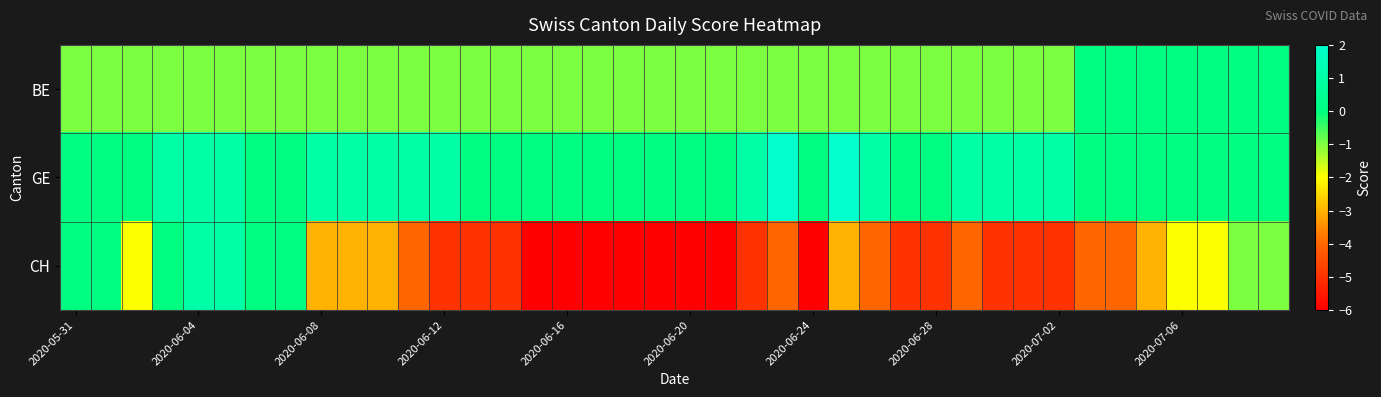

Count the number of categories in the chart.

40